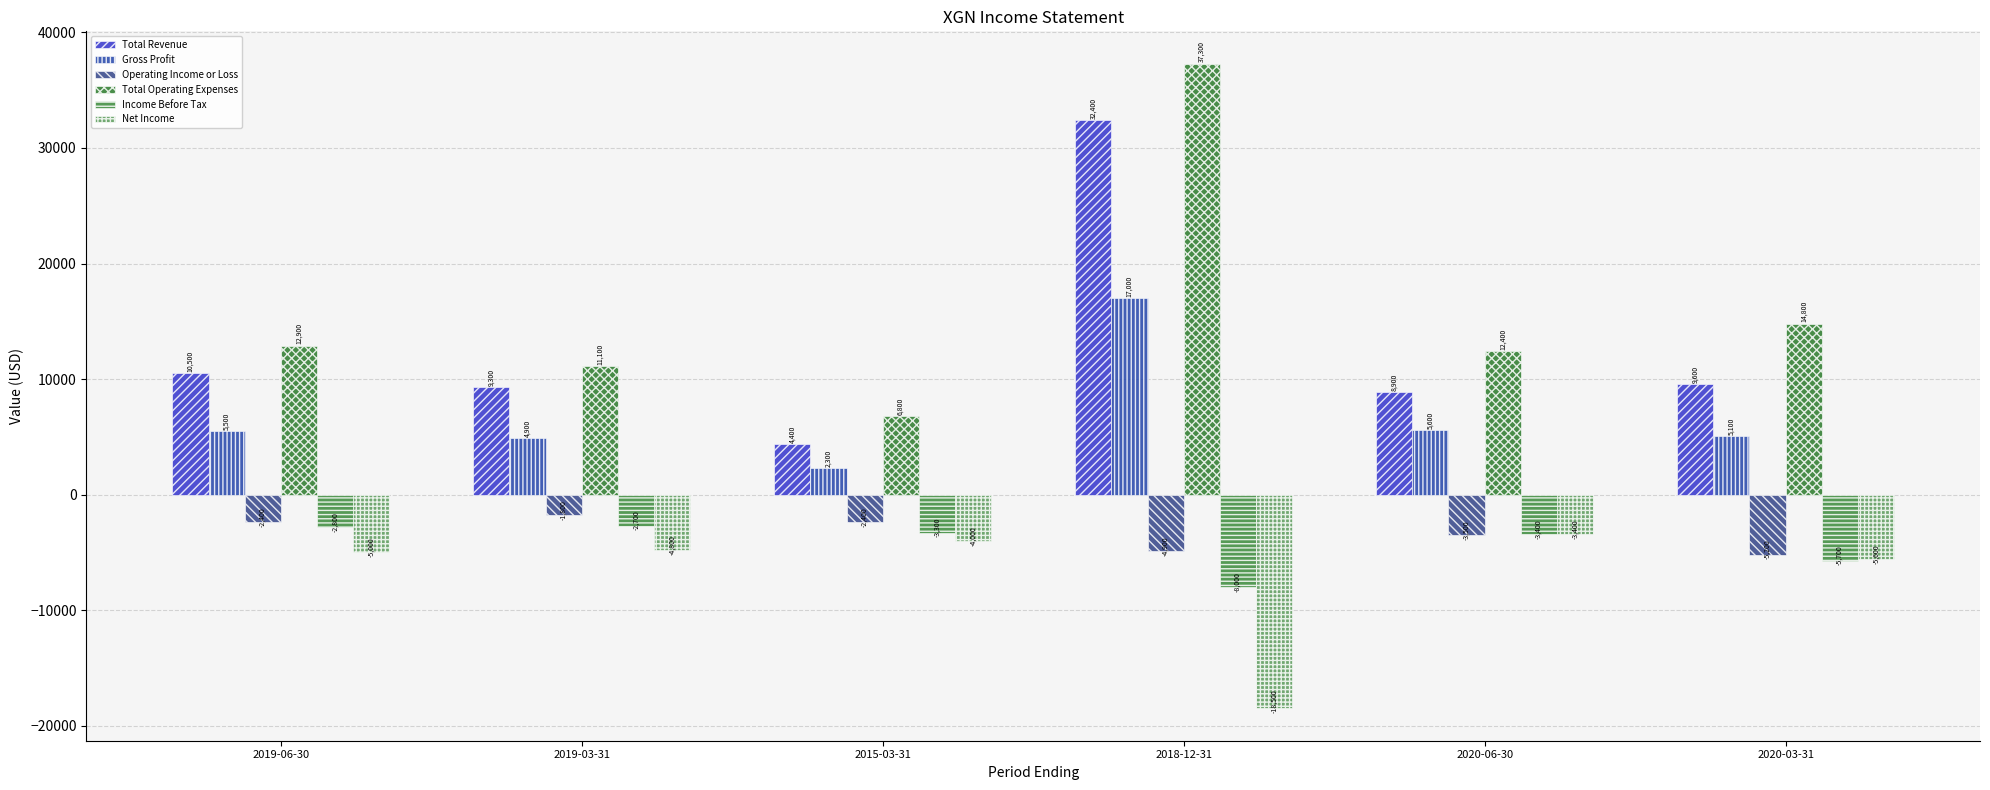

At how many categories does at least one series exceed 738?

6